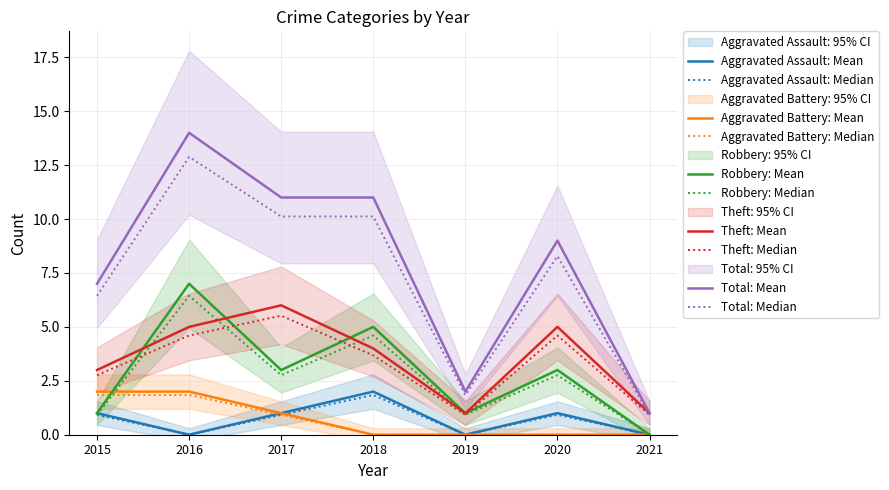

How many times do Theft and Robbery cross each other?

3